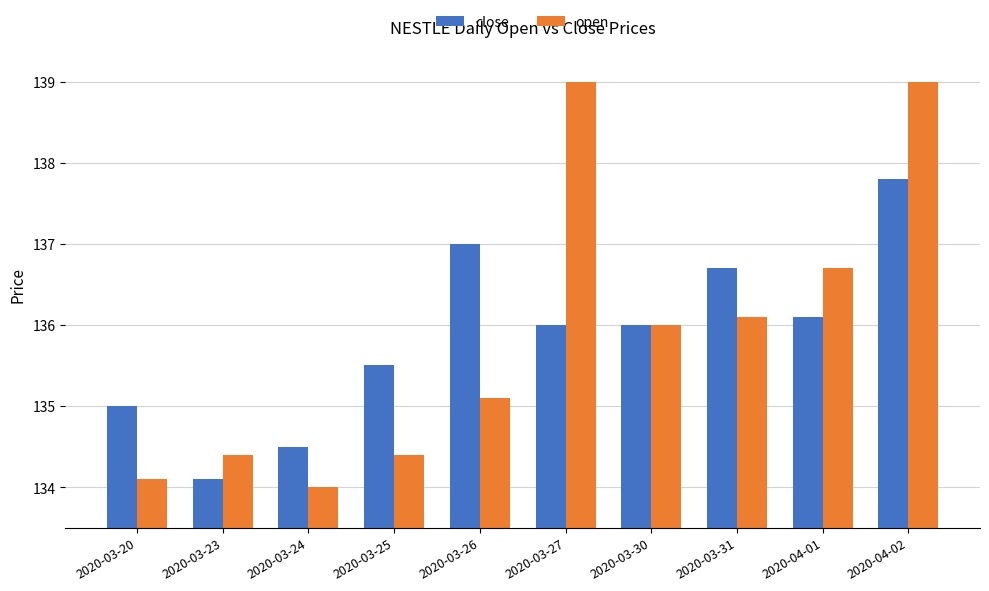

The value of open at 2020-03-31 is 136.1. True or false?

True